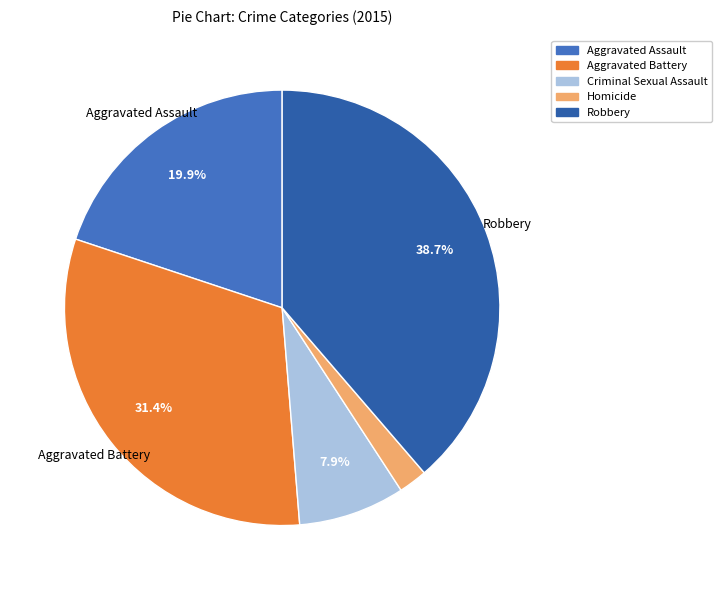

The Aggravated Battery slice represents 37% of the pie. True or false?

False